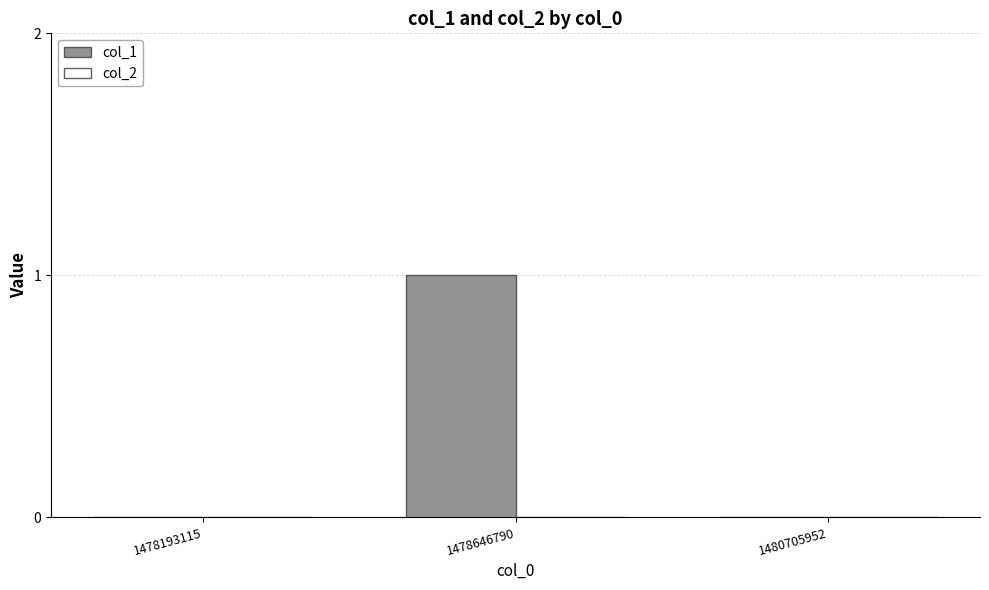

Reading left to right, transcribe all the data shown in this chart.

1478193115=0	1478646790=1	1480705952=0